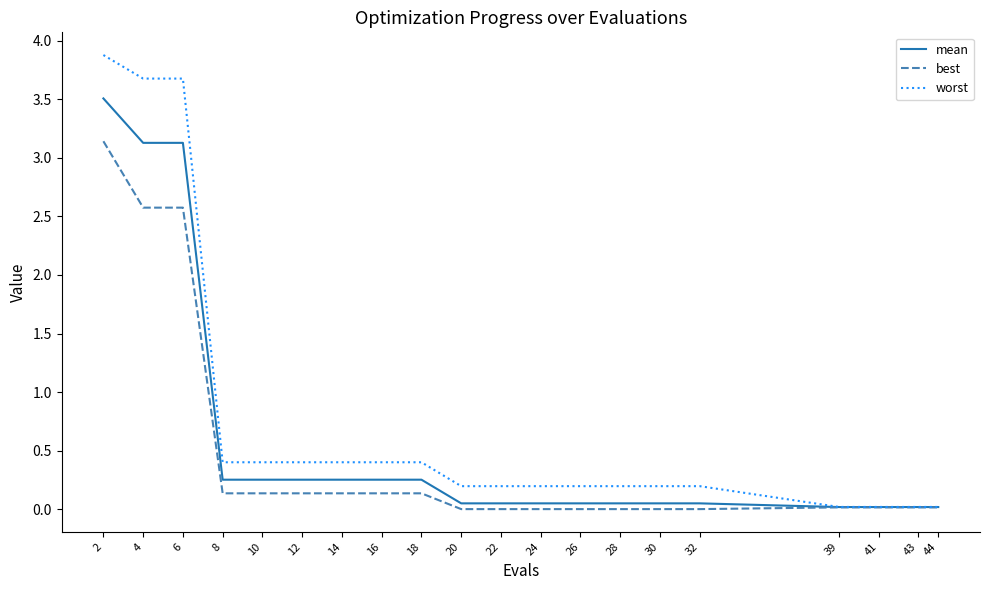

What is the greatest value displayed?

3.9